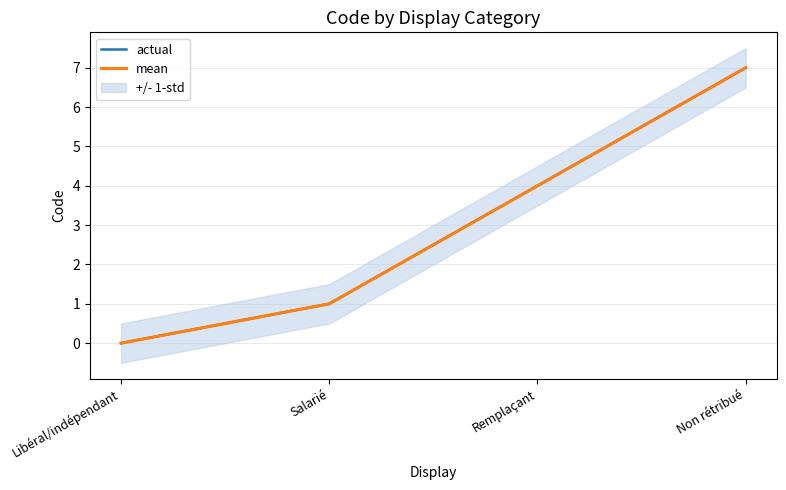

At which label is mean closest to 3?

Remplaçant